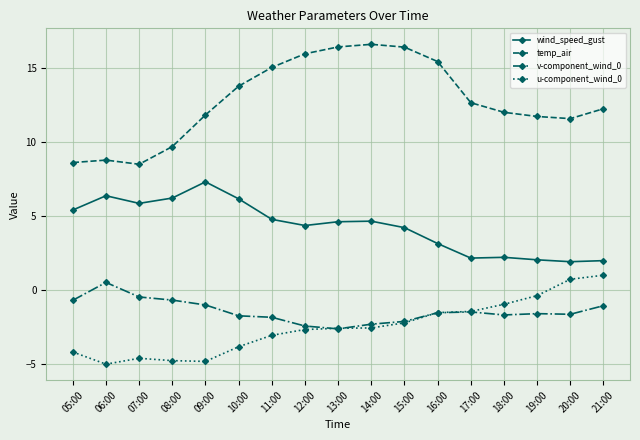

How many series are shown in this chart?

4